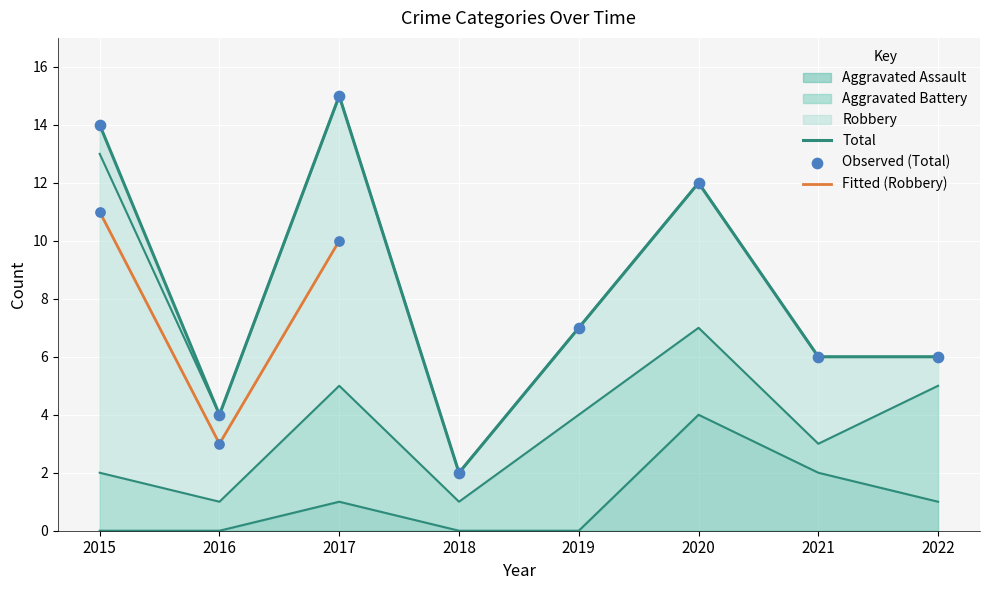

At which category is the sum across all series the highest?

2017